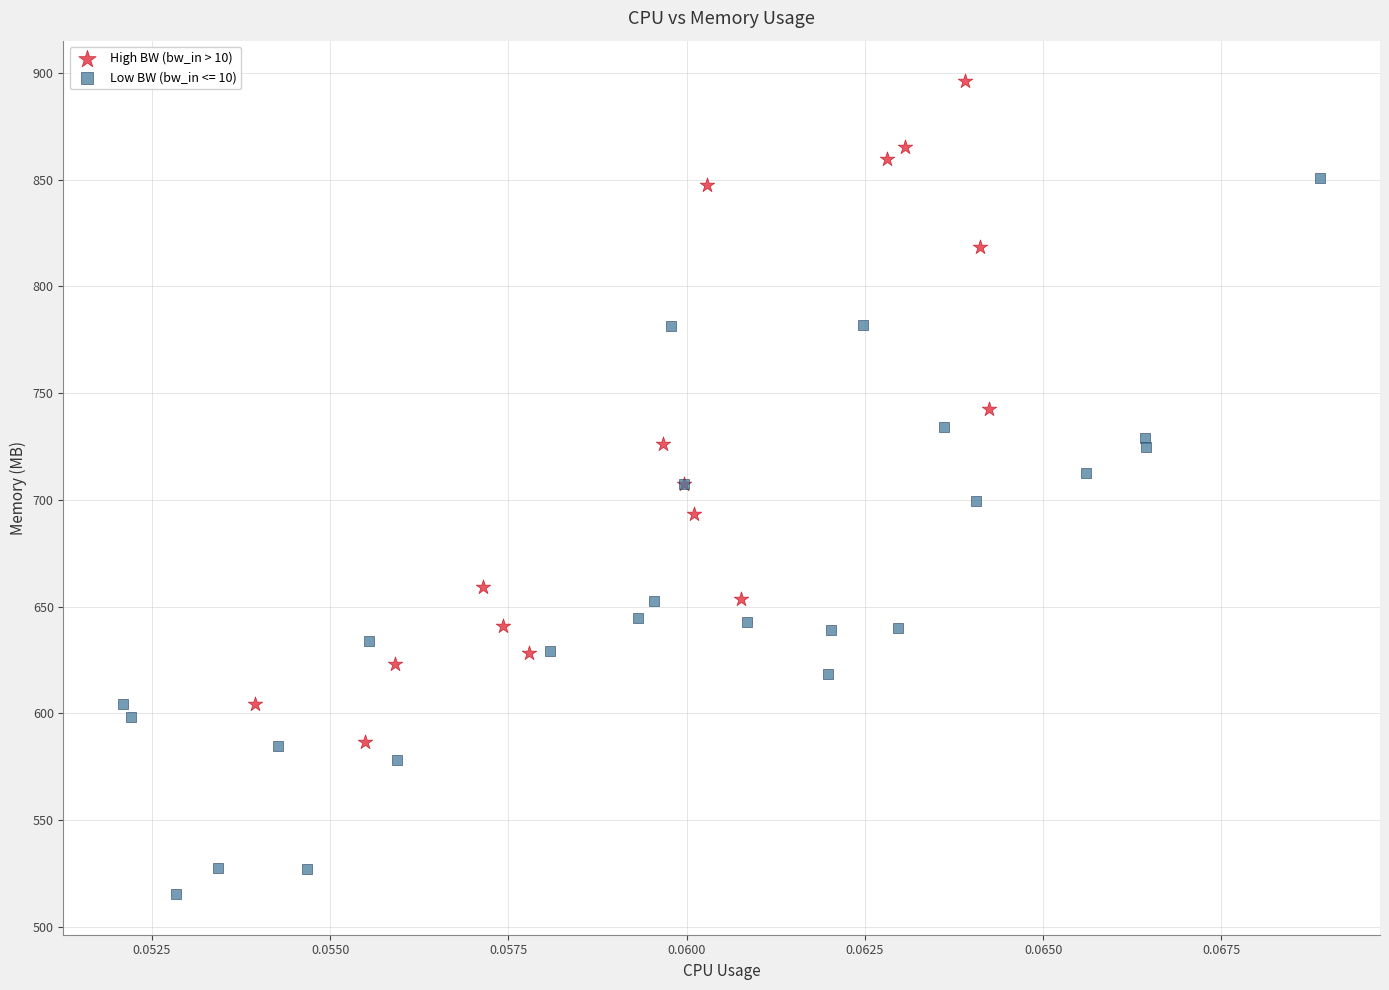

Which series contains the highest Y value?

High BW (bw_in > 10)